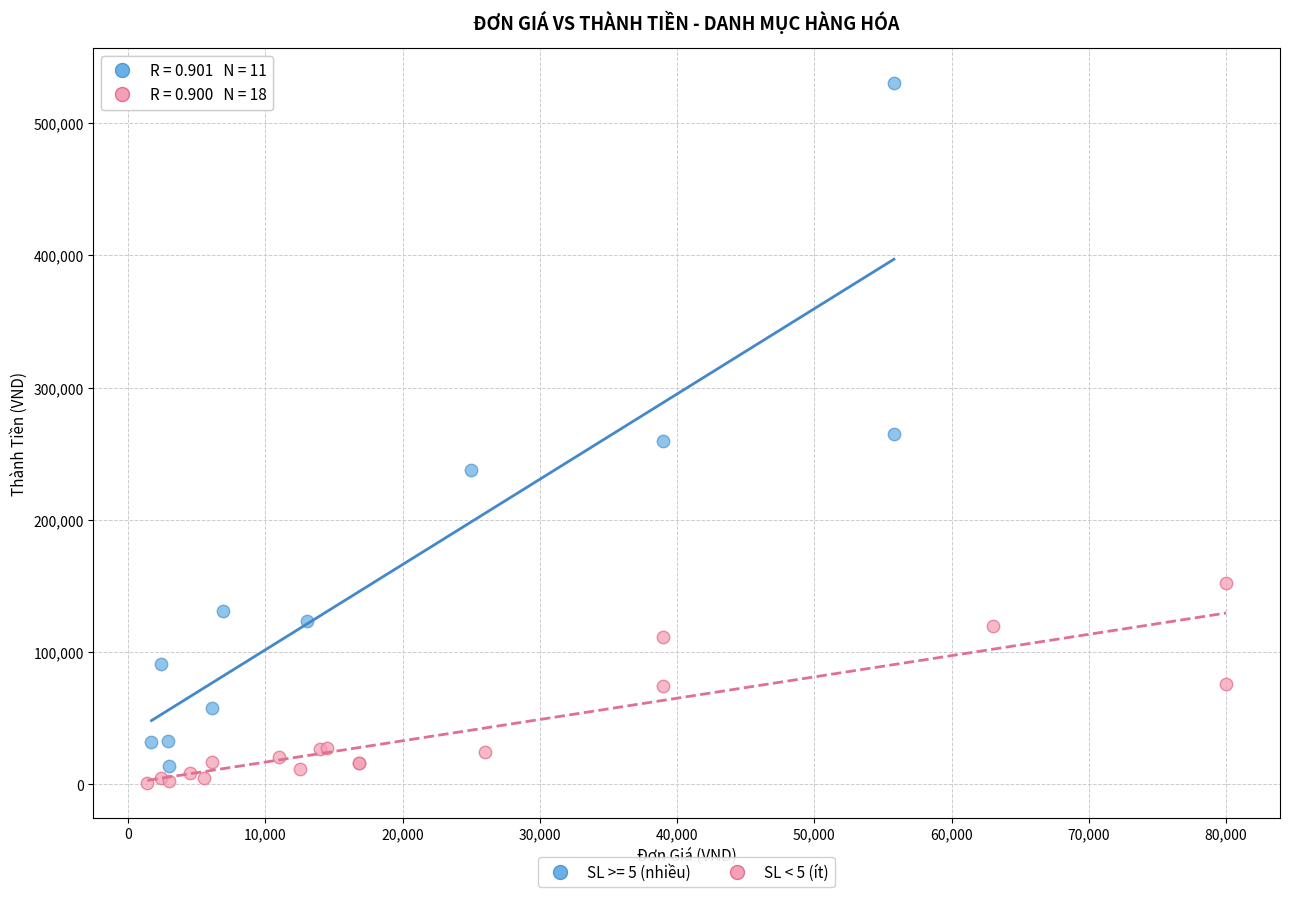

Which series has the largest Y range (max minus min)?

SL >= 5 (nhiều)